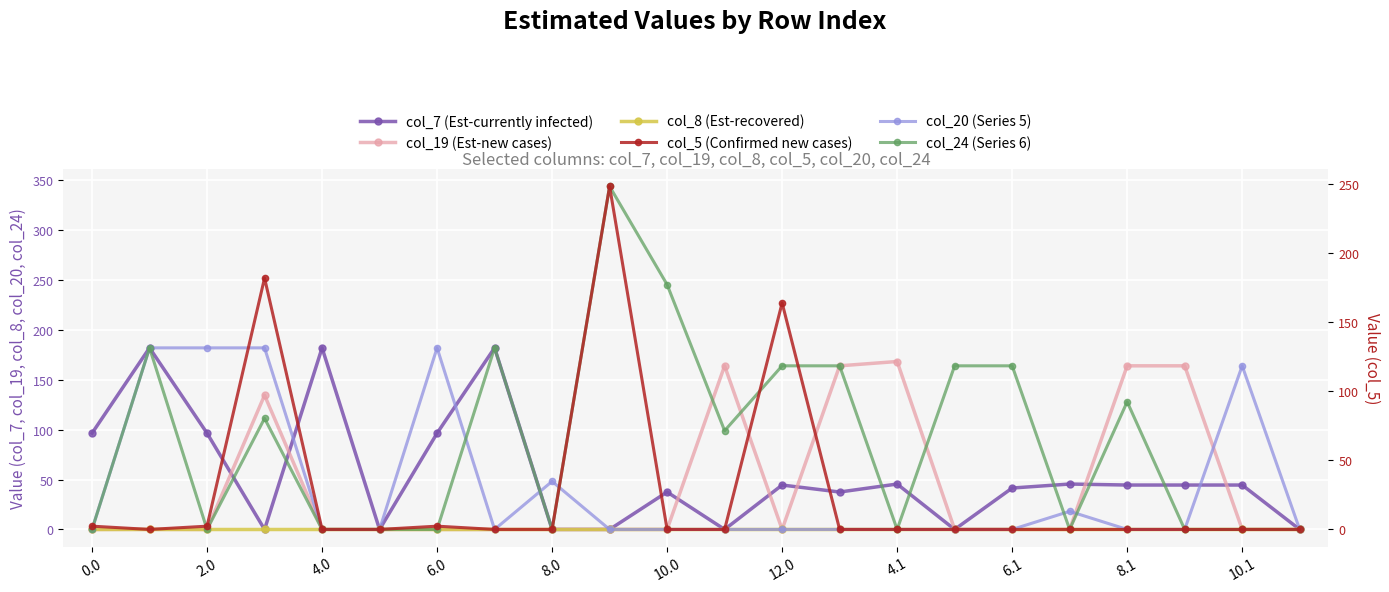

True or false: col_7 (Est-currently infected) and col_8 (Est-recovered) cross at least once.

False